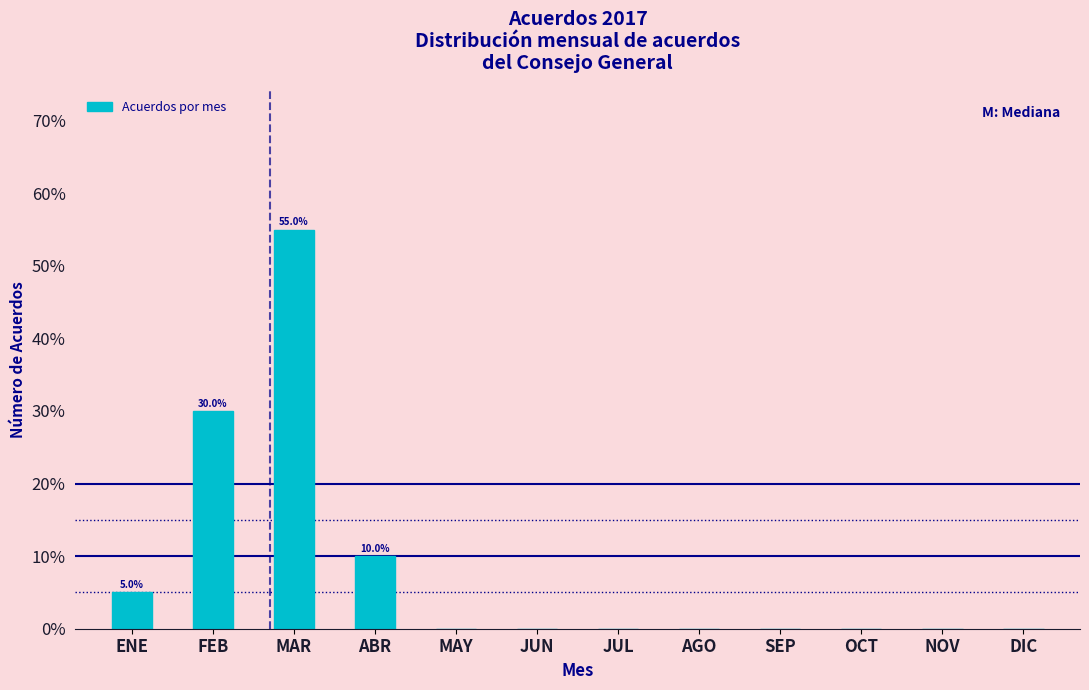

Reading left to right, list all the values displayed in this chart.

ENE=5.0	FEB=30.0	MAR=55.0	ABR=10.0	MAY=0.0	JUN=0.0	JUL=0.0	AGO=0.0	SEP=0.0	OCT=0.0	NOV=0.0	DIC=0.0